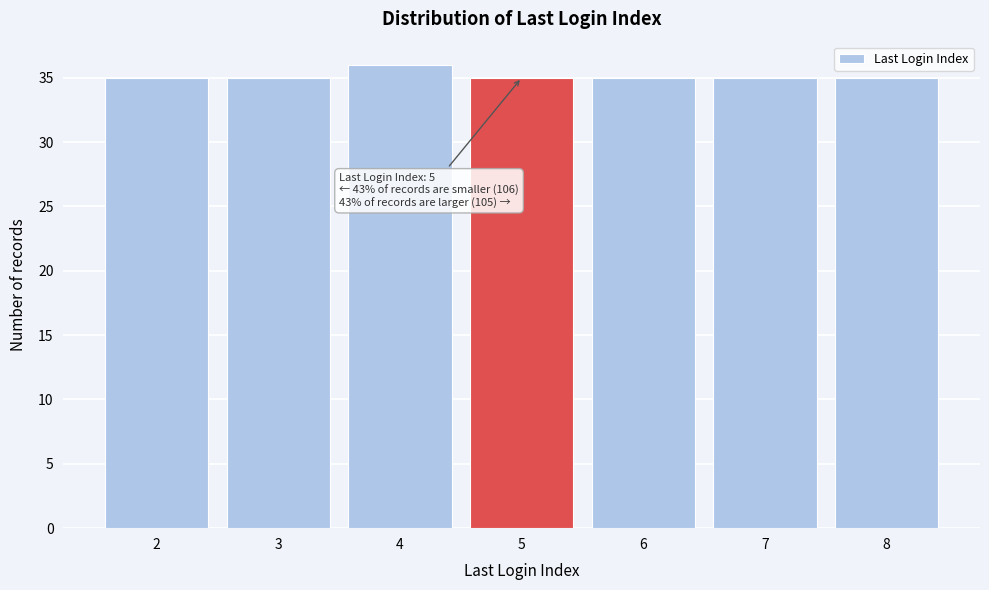

Reading right to left, transcribe all the data shown in this chart.

8=35	7=35	6=35	5=35	4=36	3=35	2=35